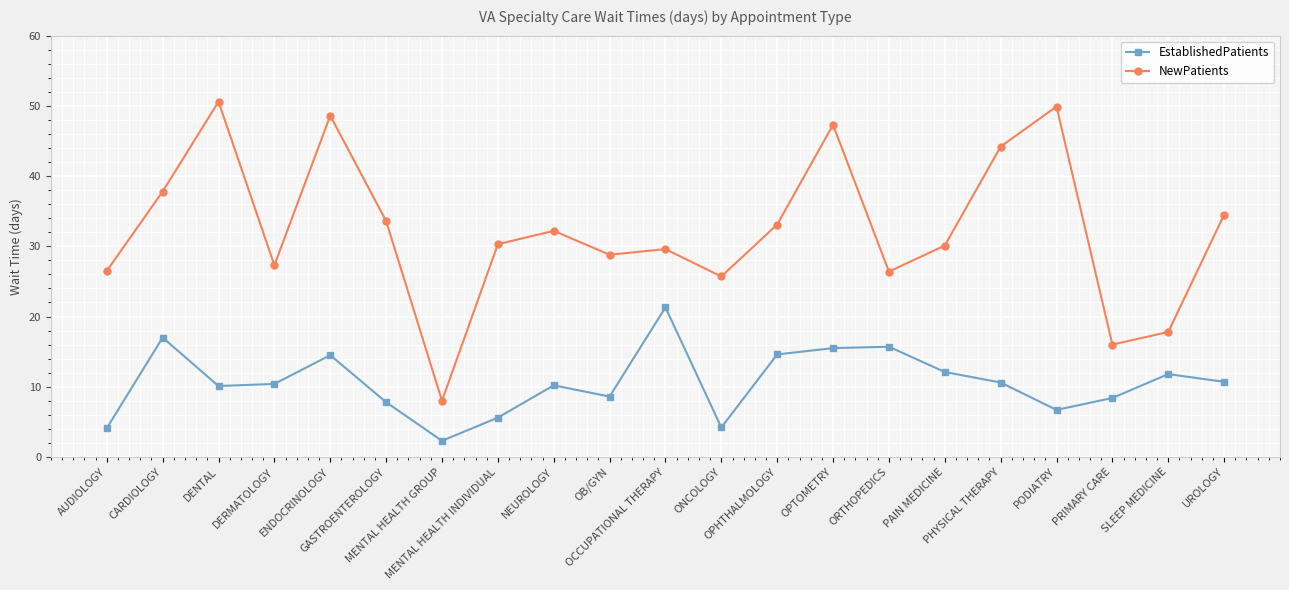

What is the sum of all EstablishedPatients values?

222.2